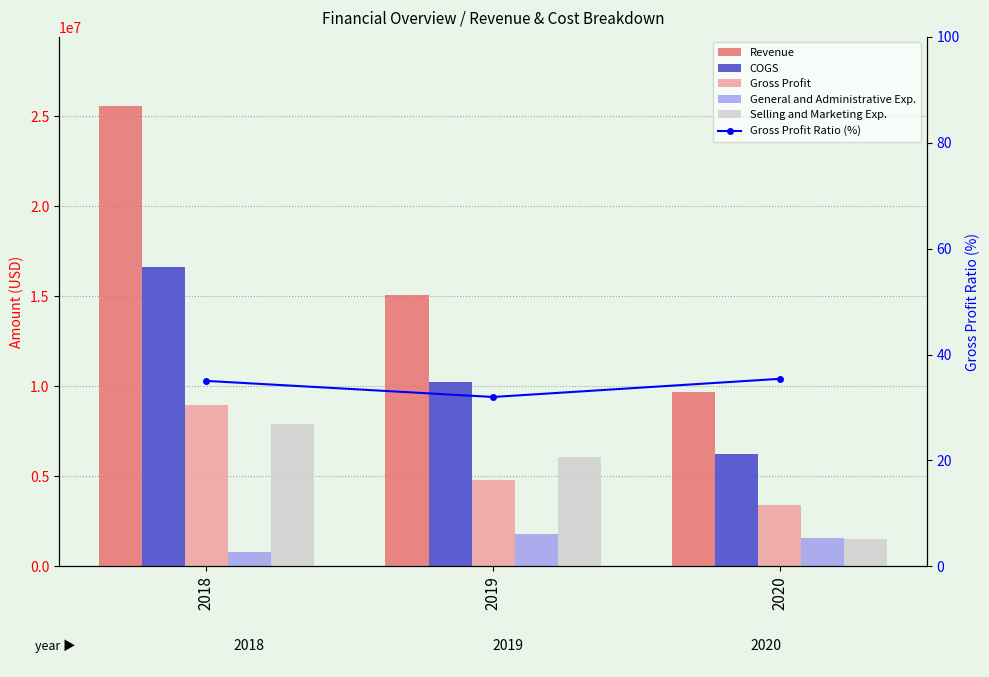

Which has a higher value, 2019 or 2018?

2018